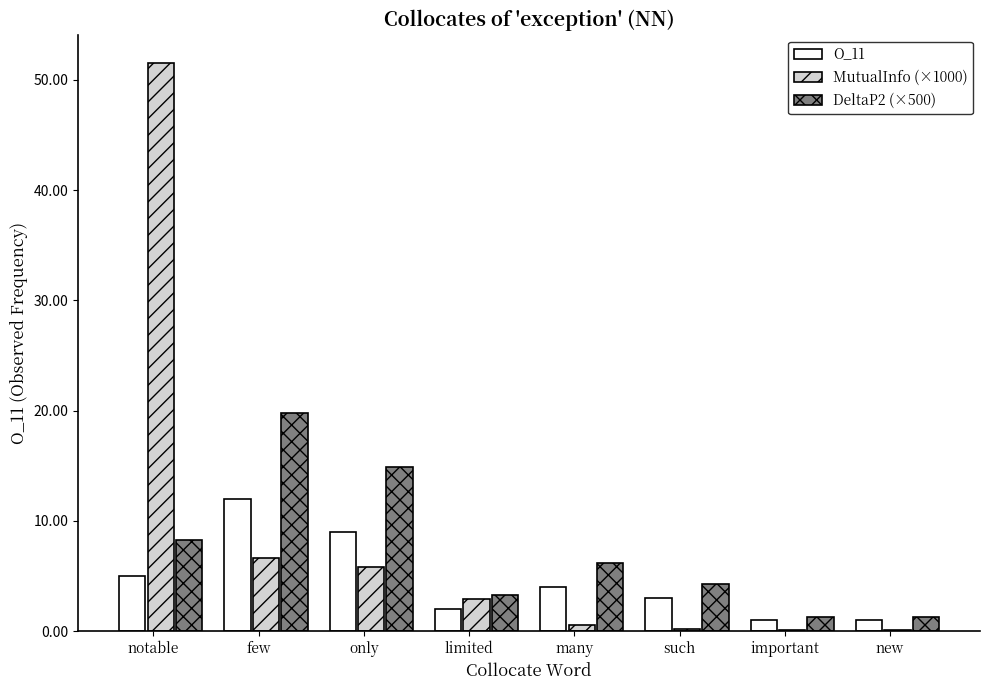

The value of MutualInfo (×1000) at few is 6.6. True or false?

True